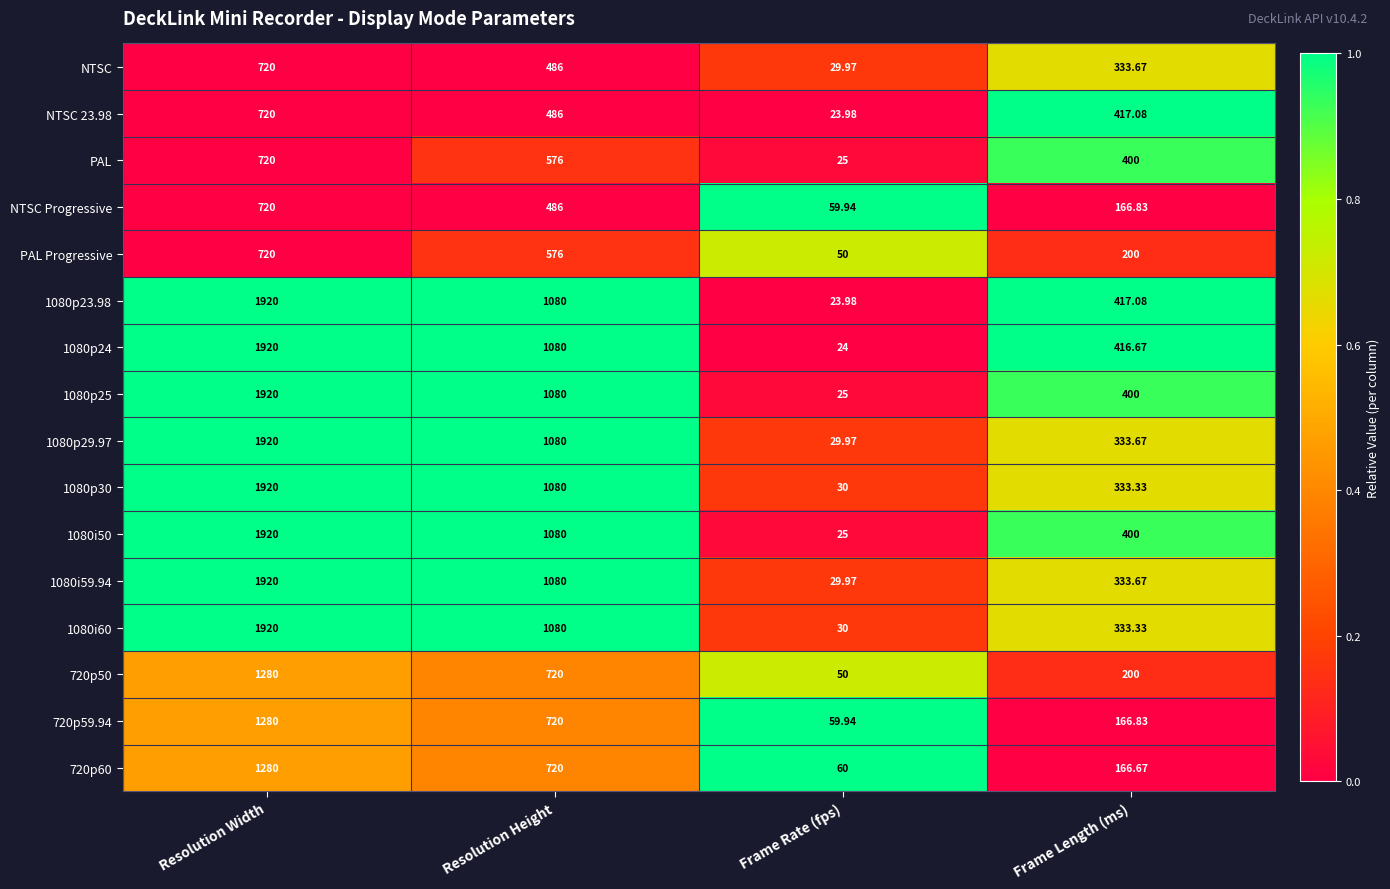

At which label does 720p59.94 first exceed 720?

Resolution Width